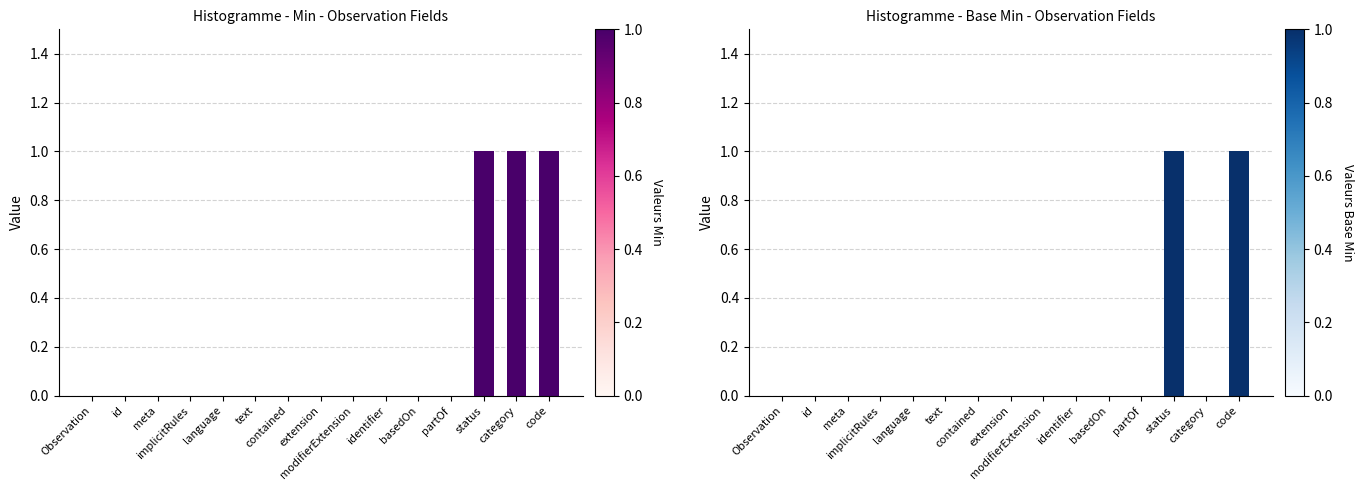

Between extension and modifierExtension, which series saw the biggest shift?

Valeurs Min